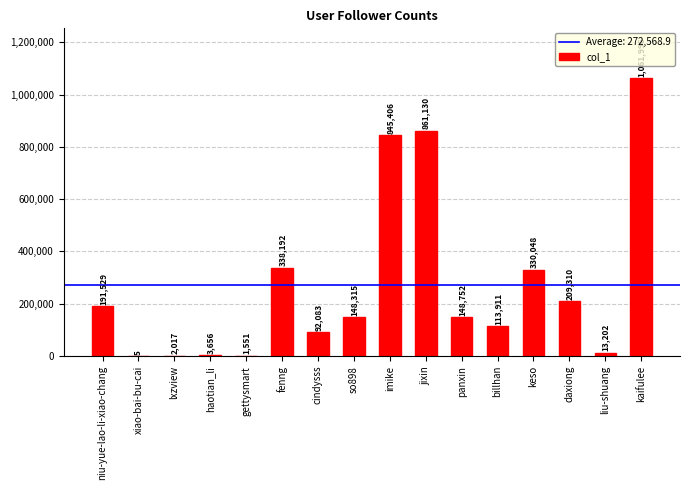

Read the value at gettysmart, to the nearest 10.

1550